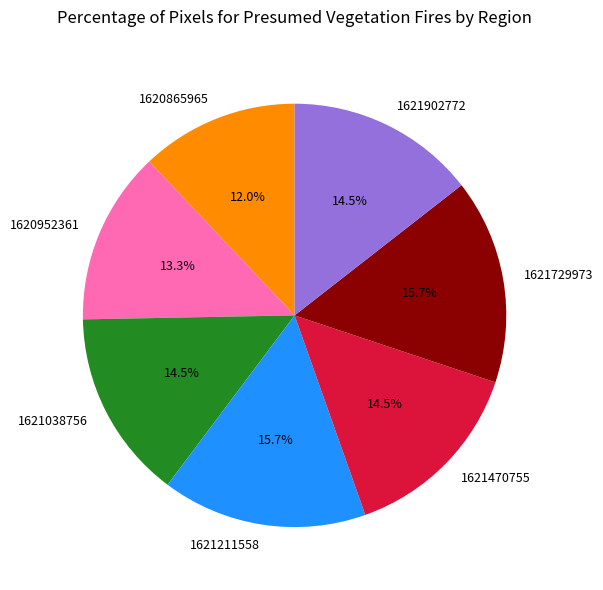

To the nearest percent, what is the difference between the 1620865965 and 1621470755 slice percentages?

2%